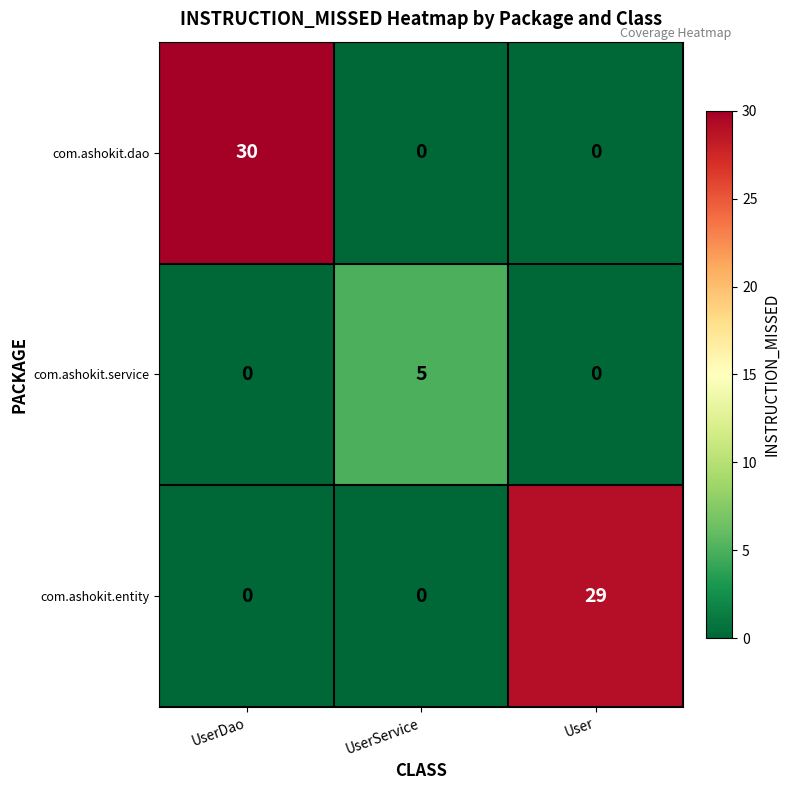

Reading right to left, extract all data points from this chart.

com.ashokit.dao: User=0	UserService=0	UserDao=30
com.ashokit.service: User=0	UserService=5	UserDao=0
com.ashokit.entity: User=29	UserService=0	UserDao=0